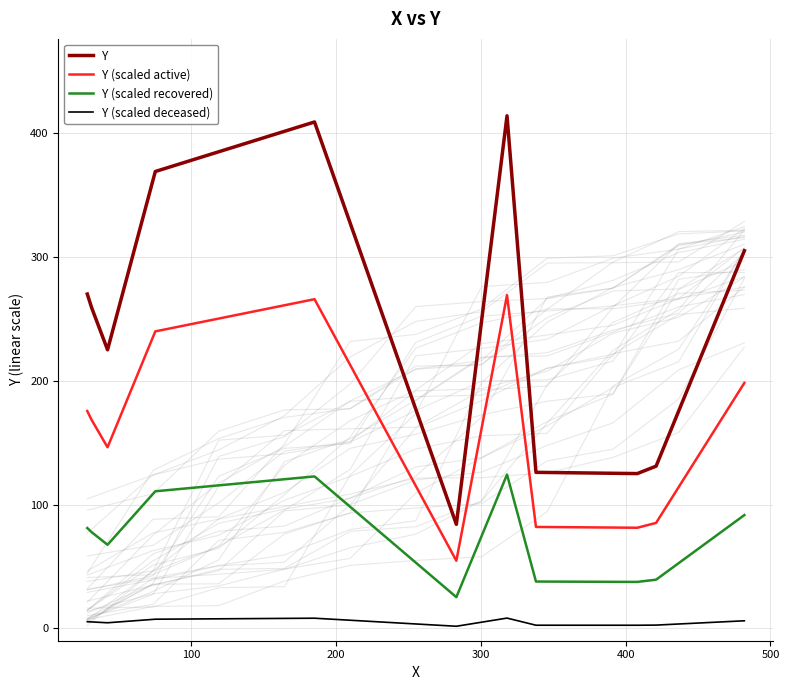

Is this an area chart (filled region under the line)?

No